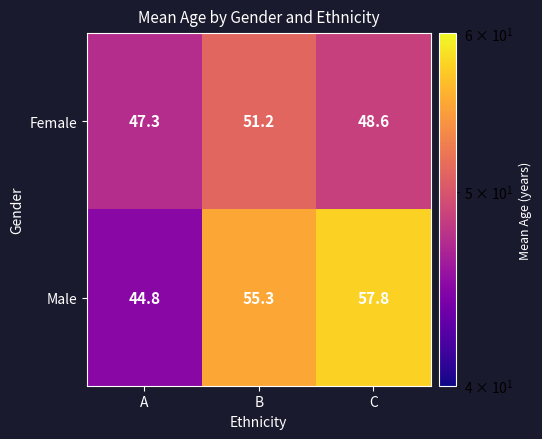

What is the spread (max minus min) of values at B?

4.1